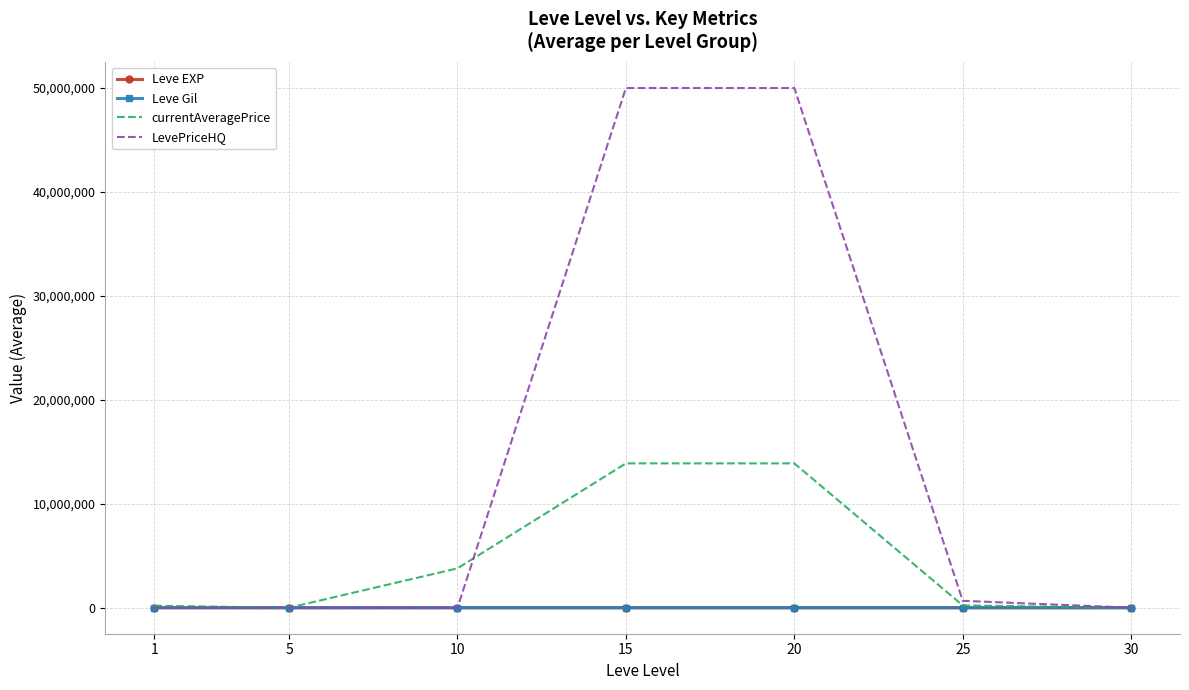

What is the greatest value displayed?

50004667.0